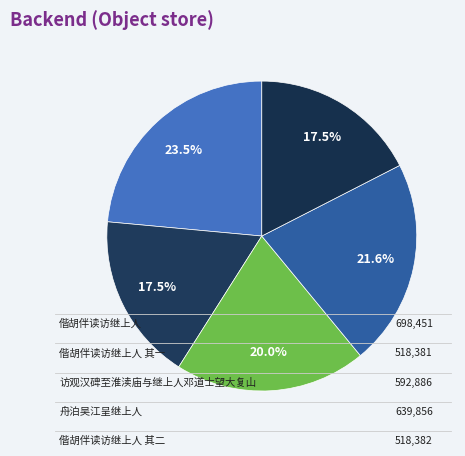

Does any single category account for the majority?

No